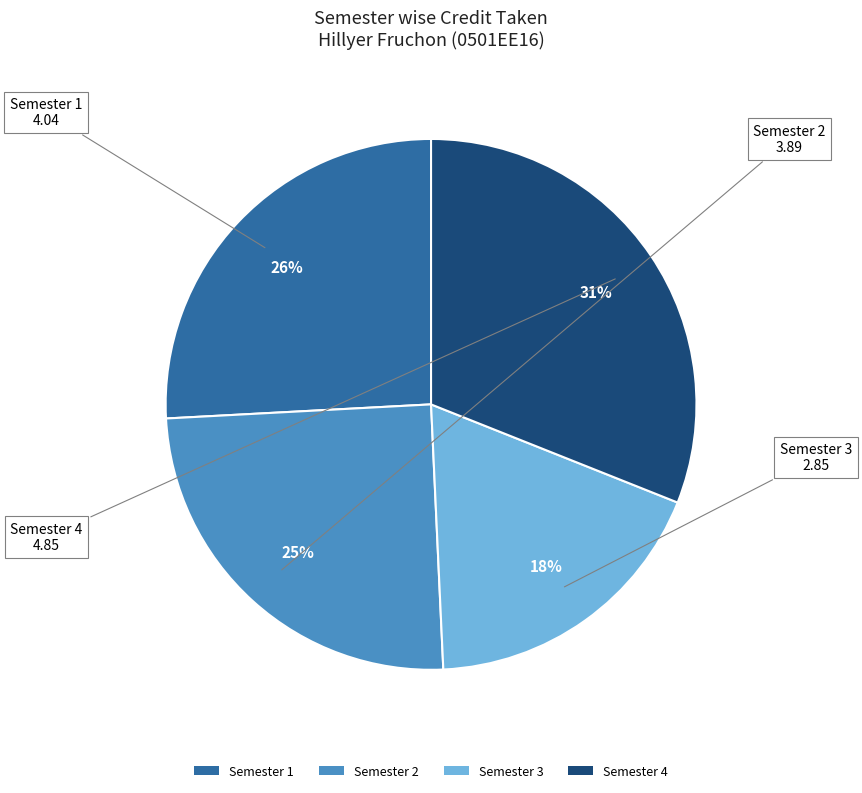

Is it true that Semester 1 is 36% of the pie?

False